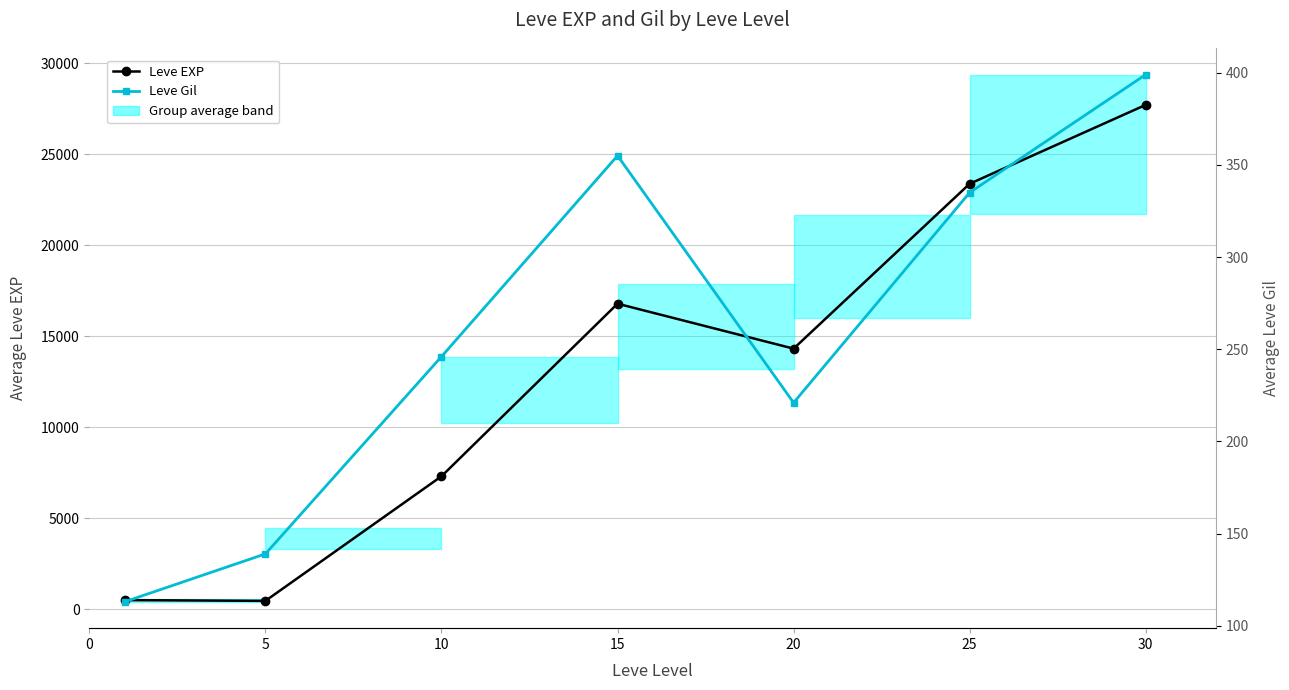

What are all the series names shown in the legend?

Leve EXP, Leve Gil